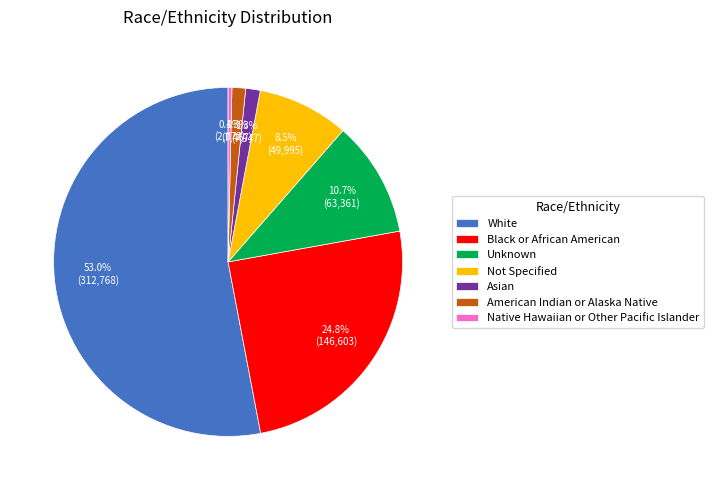

What is the ratio of the value at Asian to the value at Not Specified?

0.2